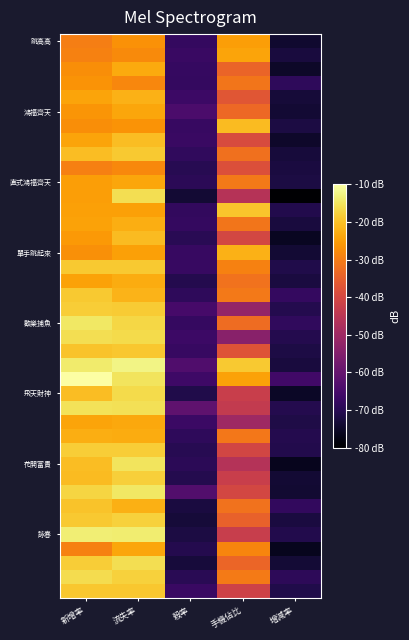

How many categories are shown in the chart?

5